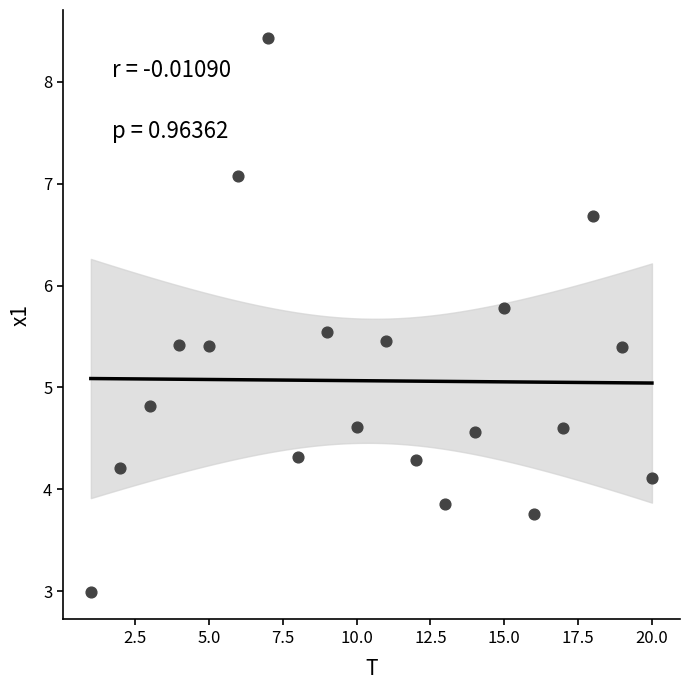

What is the range of Y values (max minus min)?

5.4